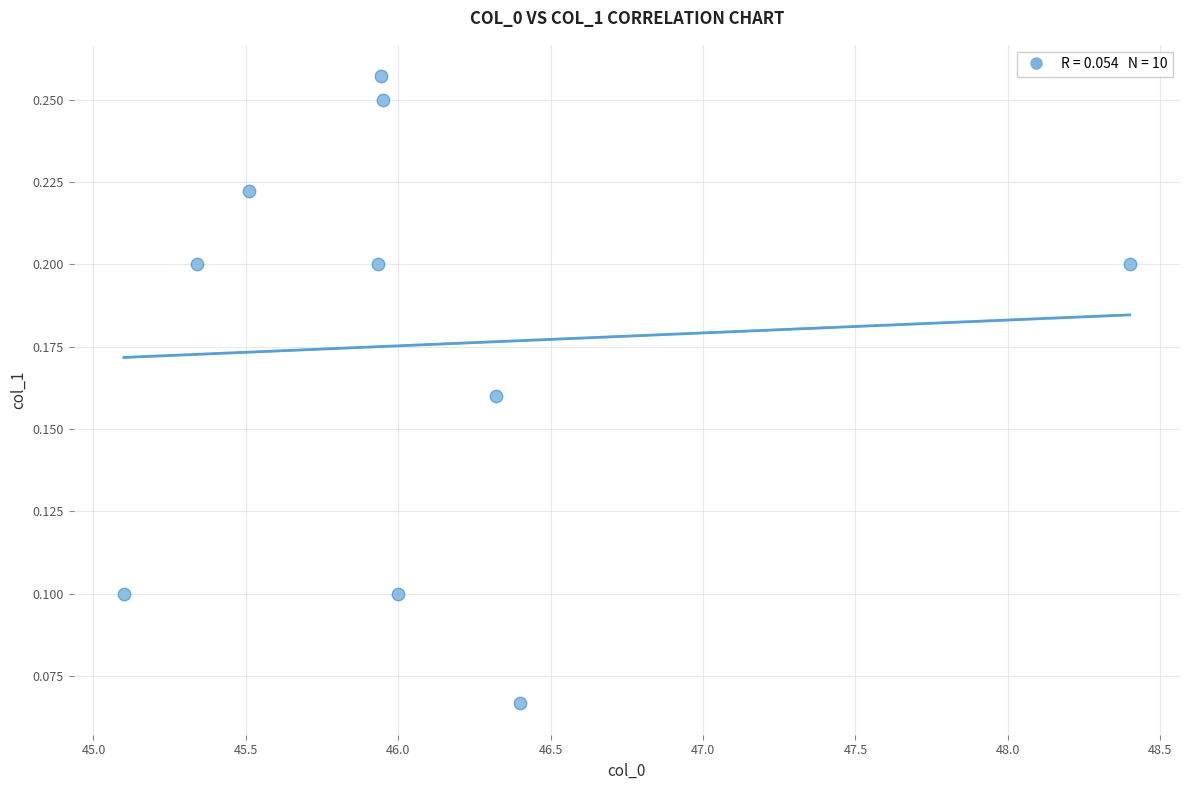

What is the average X value?

46.1